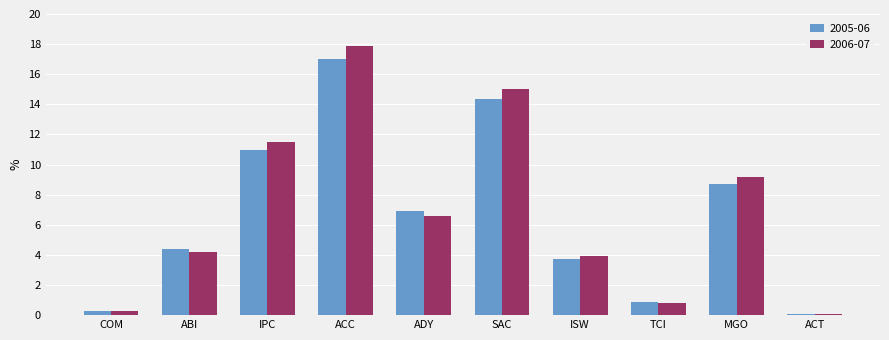

How many bars are there in each group?

2